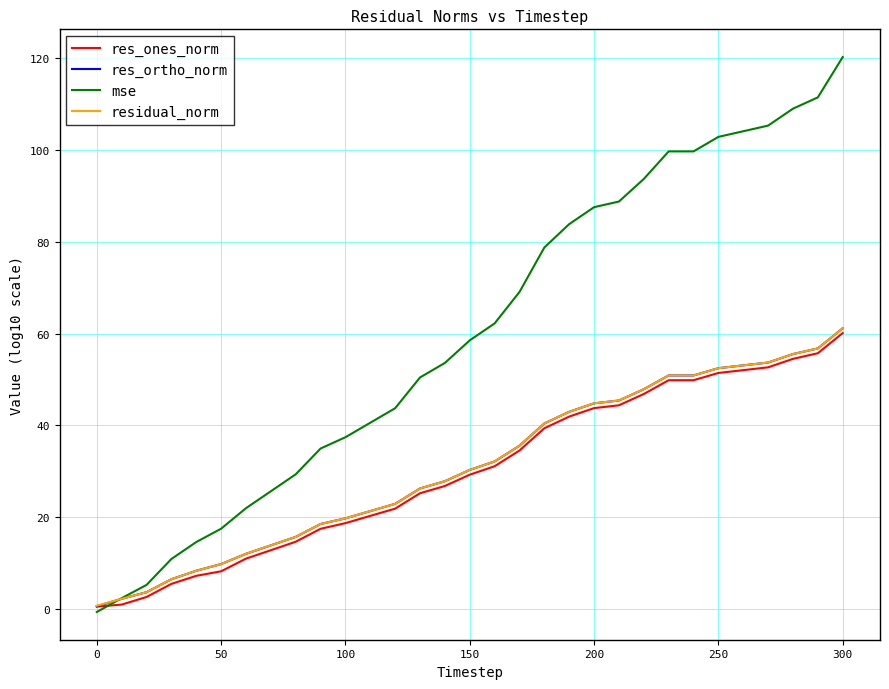

What is the maximum value for res_ortho_norm?

61.2